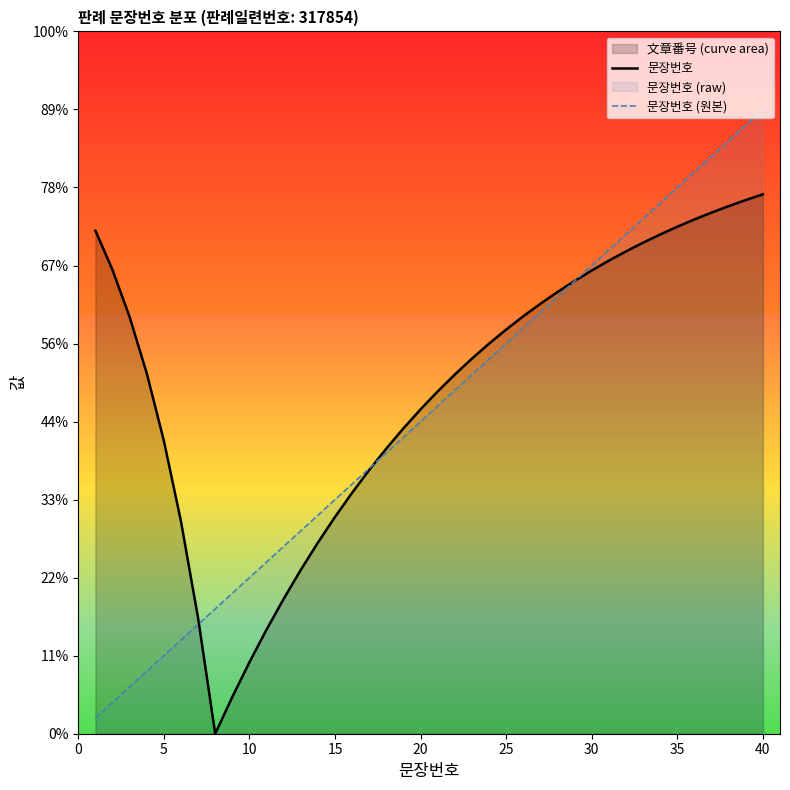

What is the maximum value shown in the chart?

40.0